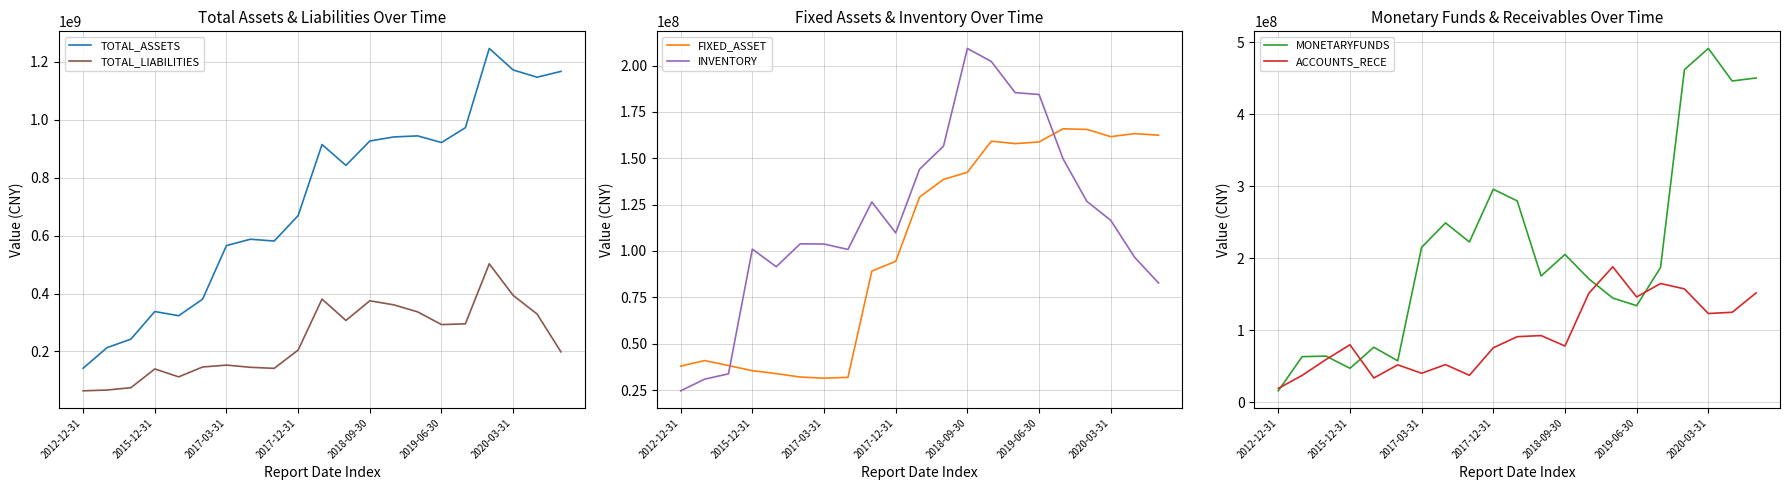

What is the average value of the INVENTORY series?

118135662.8